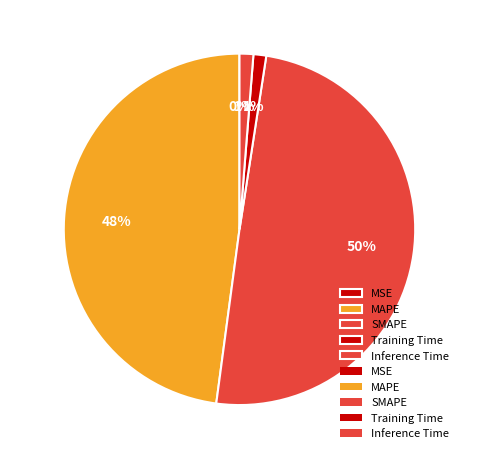

To the nearest percent, what is the average slice percentage?

20%